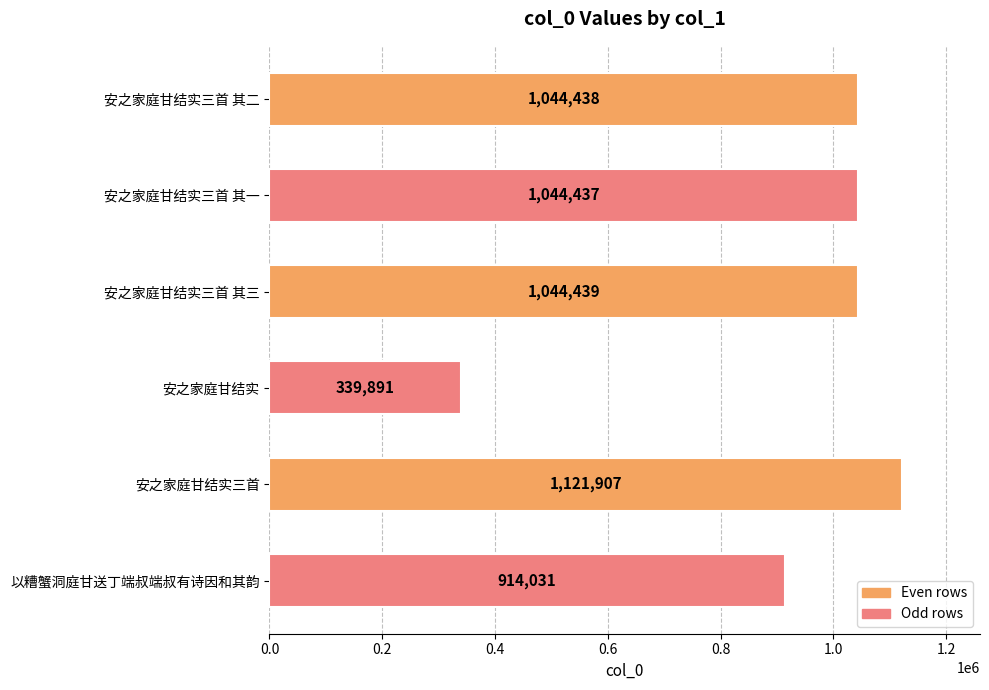

List the labels in order of value, largest first.

安之家庭甘结实三首, 安之家庭甘结实三首 其三, 安之家庭甘结实三首 其二, 安之家庭甘结实三首 其一, 以糟蟹洞庭甘送丁端叔端叔有诗因和其韵, 安之家庭甘结实